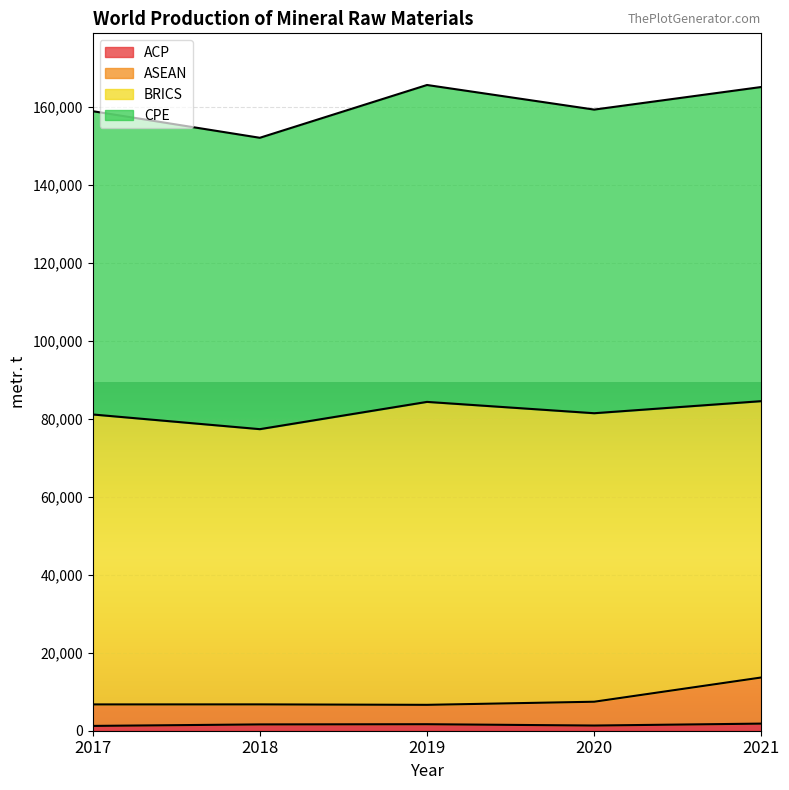

What is the approximate value of ACP at 2017, to the nearest 100?

1200